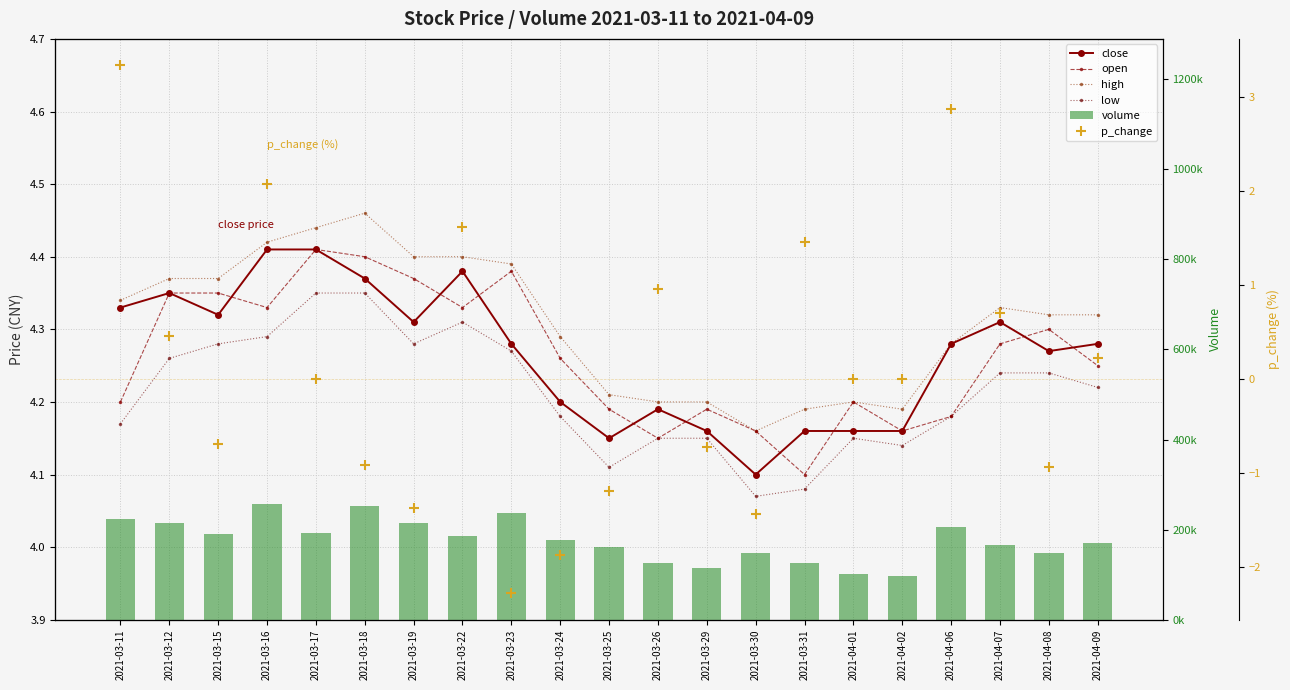

What value does the volume series have at 2021-03-12?

215520.7